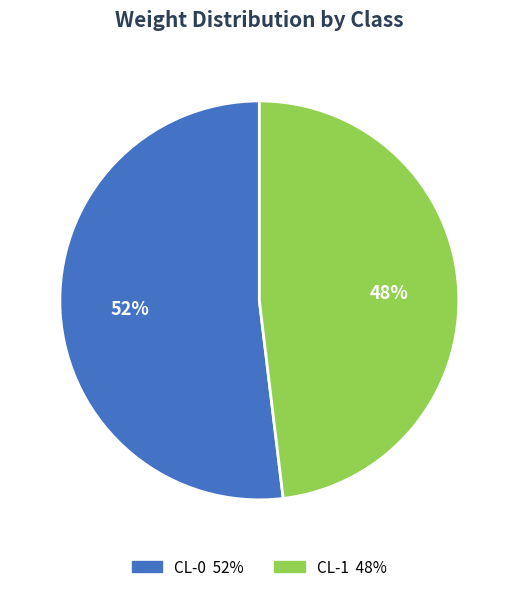

To the nearest percent, what is the average slice percentage?

50%